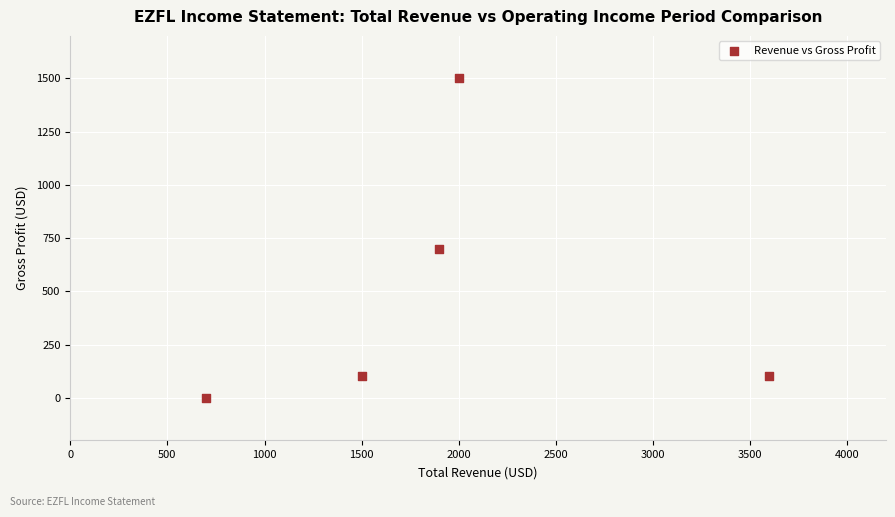

What is the average Y value?

480